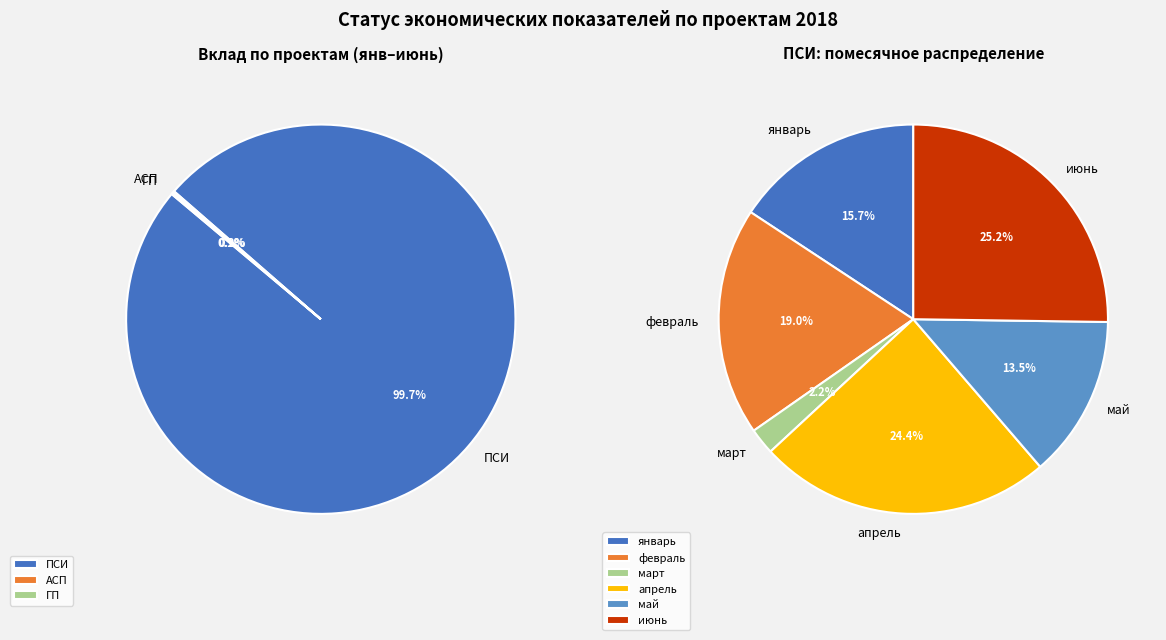

Between июнь and январь, which is larger?

июнь